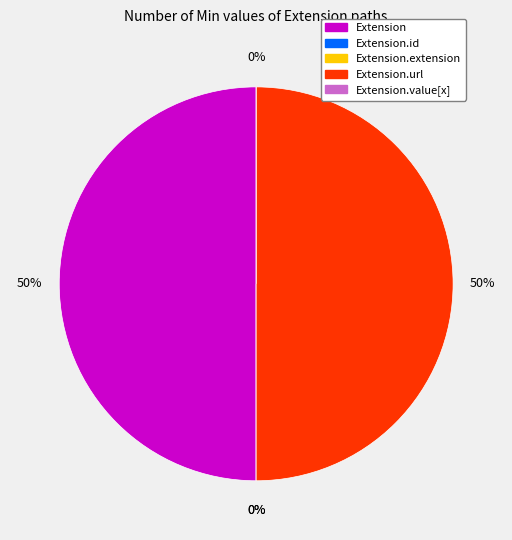

Which slice is the smallest?

Extension.id